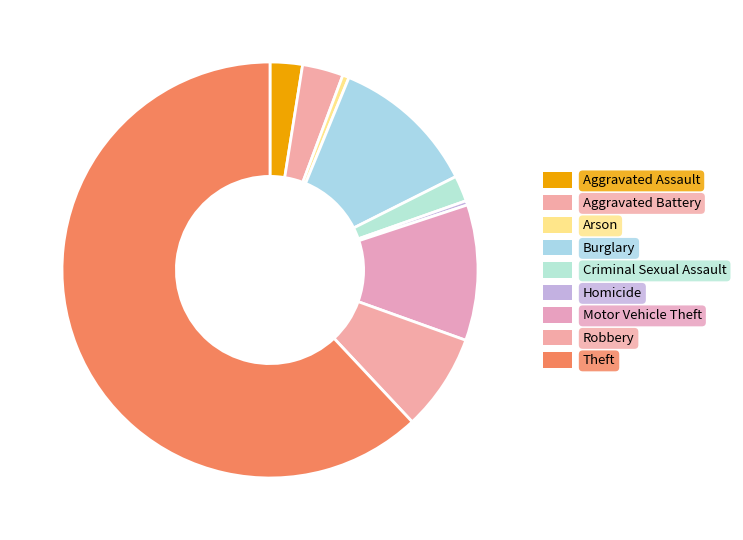

The Motor Vehicle Theft slice represents 11% of the pie. True or false?

True